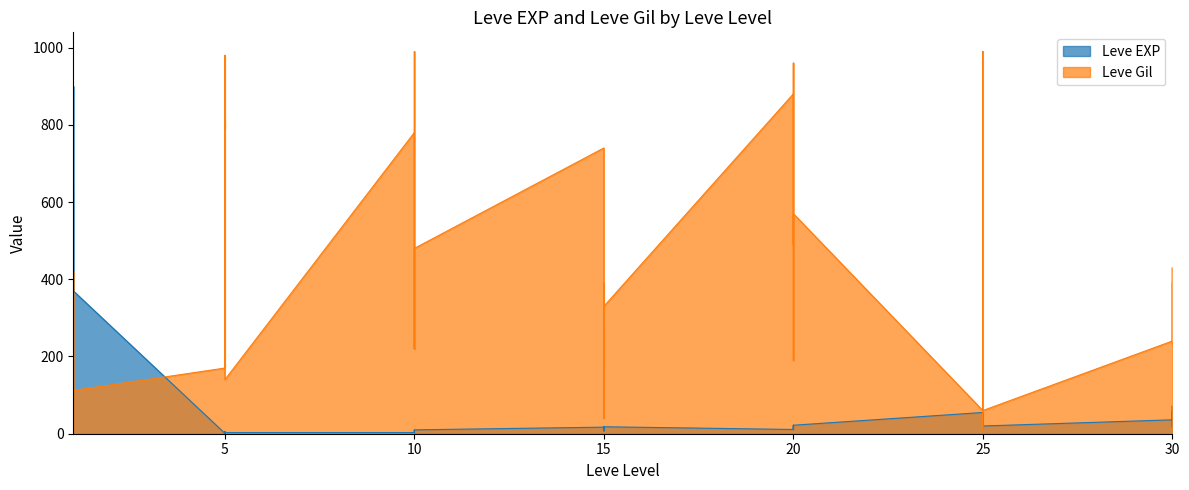

Where is the first local minimum for Leve Gil?

1